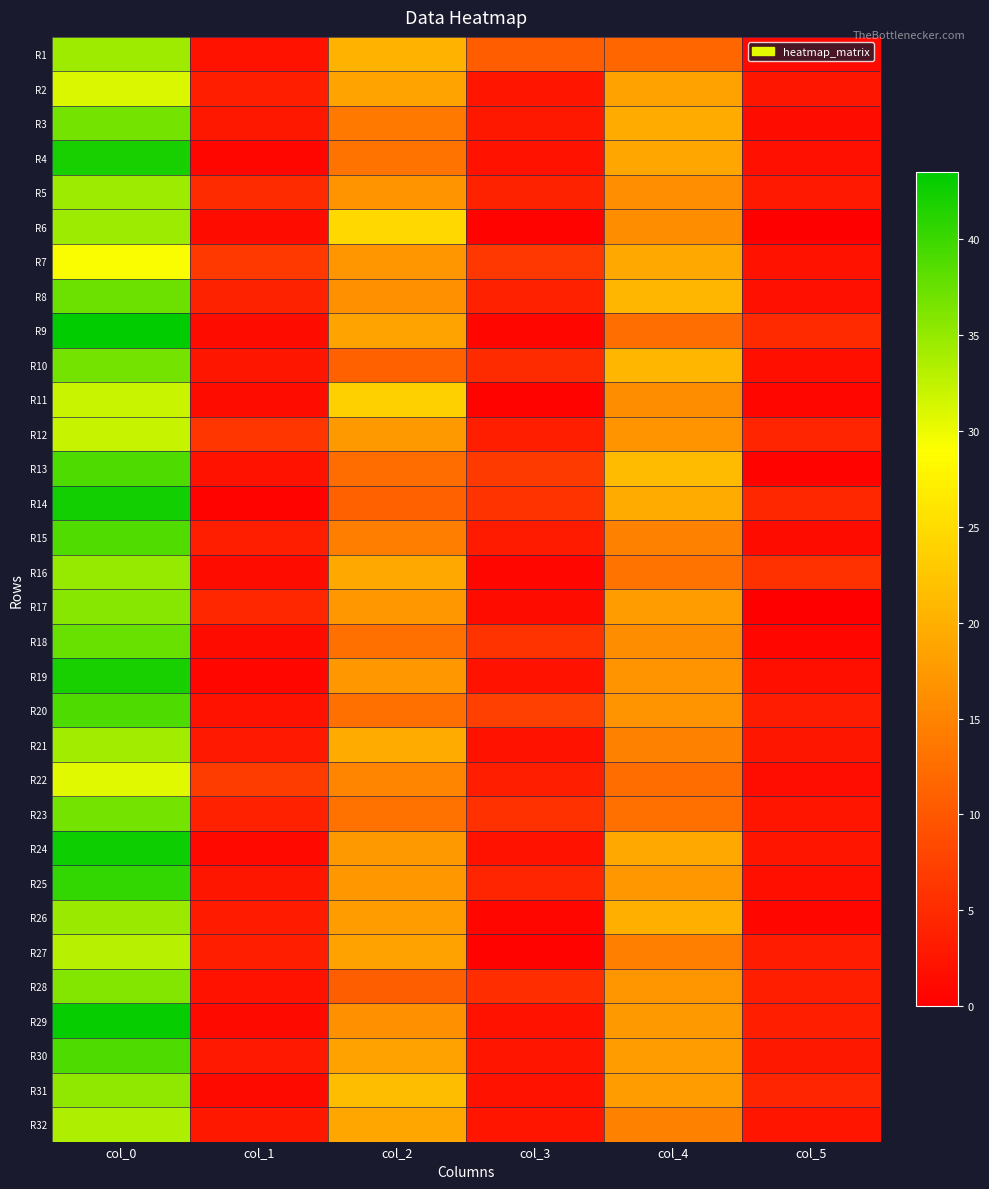

Reading left to right, what are all the values shown in this chart?

R1: col_0=34.3	col_1=2.4	col_2=20.2	col_3=10.6	col_4=11.7	col_5=1.2
R2: col_0=31.0	col_1=3.6	col_2=18.7	col_3=2.5	col_4=18.5	col_5=2.6
R3: col_0=36.8	col_1=2.9	col_2=13.8	col_3=2.9	col_4=19.5	col_5=1.5
R4: col_0=42.0	col_1=0.7	col_2=13.2	col_3=2.0	col_4=19.0	col_5=1.9
R5: col_0=34.5	col_1=5.0	col_2=16.8	col_3=4.0	col_4=16.2	col_5=3.0
R6: col_0=34.5	col_1=1.5	col_2=24.5	col_3=0.5	col_4=16.0	col_5=0.0
R7: col_0=29.3	col_1=6.5	col_2=17.0	col_3=6.4	col_4=19.2	col_5=2.3
R8: col_0=37.2	col_1=4.0	col_2=16.5	col_3=3.8	col_4=20.8	col_5=1.9
R9: col_0=43.5	col_1=1.5	col_2=18.7	col_3=0.9	col_4=12.7	col_5=4.8
R10: col_0=36.8	col_1=2.6	col_2=11.0	col_3=5.0	col_4=20.8	col_5=1.8
R11: col_0=32.0	col_1=1.4	col_2=23.8	col_3=0.4	col_4=16.0	col_5=0.8
R12: col_0=32.2	col_1=6.2	col_2=17.5	col_3=3.6	col_4=16.8	col_5=4.3
R13: col_0=39.0	col_1=2.2	col_2=12.2	col_3=6.8	col_4=21.2	col_5=0.4
R14: col_0=42.3	col_1=0.5	col_2=11.0	col_3=5.9	col_4=19.5	col_5=4.5
R15: col_0=38.8	col_1=3.4	col_2=14.4	col_3=3.1	col_4=14.8	col_5=1.5
R16: col_0=35.0	col_1=1.4	col_2=19.3	col_3=0.9	col_4=13.2	col_5=5.6
R17: col_0=35.8	col_1=4.4	col_2=17.2	col_3=1.5	col_4=18.0	col_5=0.0
R18: col_0=37.5	col_1=1.5	col_2=12.8	col_3=5.9	col_4=16.0	col_5=1.0
R19: col_0=42.0	col_1=0.7	col_2=17.2	col_3=2.3	col_4=16.7	col_5=1.7
R20: col_0=39.0	col_1=2.2	col_2=12.8	col_3=7.5	col_4=16.8	col_5=3.3
R21: col_0=34.2	col_1=3.0	col_2=19.5	col_3=2.2	col_4=14.8	col_5=2.7
R22: col_0=30.8	col_1=6.8	col_2=15.2	col_3=3.5	col_4=12.2	col_5=1.6
R23: col_0=36.8	col_1=3.9	col_2=13.0	col_3=5.6	col_4=12.8	col_5=2.5
R24: col_0=42.8	col_1=1.1	col_2=17.5	col_3=2.2	col_4=19.2	col_5=2.5
R25: col_0=40.5	col_1=2.7	col_2=17.2	col_3=4.3	col_4=17.3	col_5=1.7
R26: col_0=34.7	col_1=3.1	col_2=18.0	col_3=0.8	col_4=20.0	col_5=1.0
R27: col_0=33.0	col_1=3.7	col_2=18.5	col_3=0.5	col_4=14.5	col_5=3.4
R28: col_0=36.0	col_1=2.2	col_2=10.8	col_3=5.3	col_4=17.0	col_5=3.6
R29: col_0=43.0	col_1=1.2	col_2=16.5	col_3=2.1	col_4=17.5	col_5=3.5
R30: col_0=39.0	col_1=3.0	col_2=18.5	col_3=2.5	col_4=18.0	col_5=2.8
R31: col_0=35.2	col_1=1.3	col_2=21.5	col_3=2.3	col_4=18.0	col_5=4.3
R32: col_0=33.5	col_1=2.9	col_2=19.0	col_3=2.5	col_4=14.7	col_5=2.5